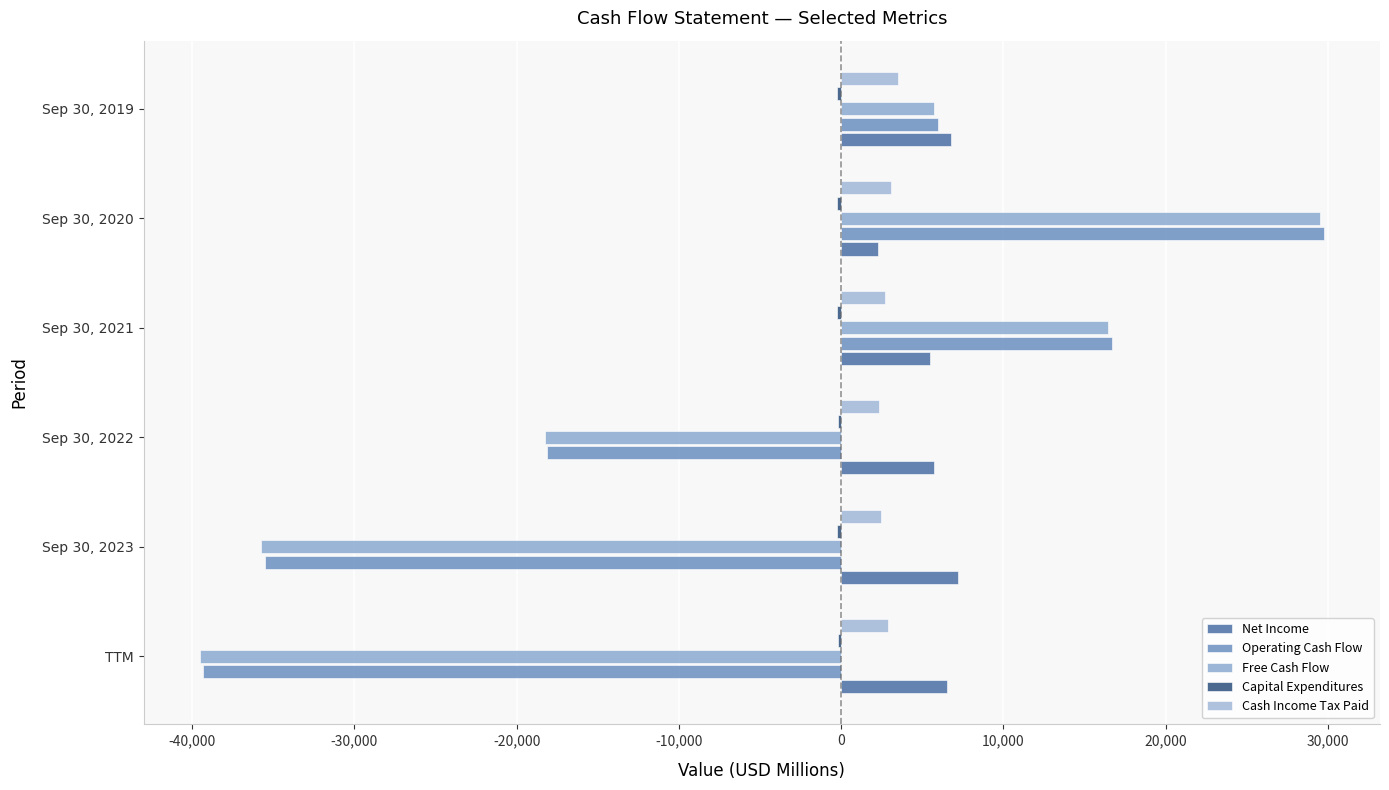

How many series are shown in this chart?

5